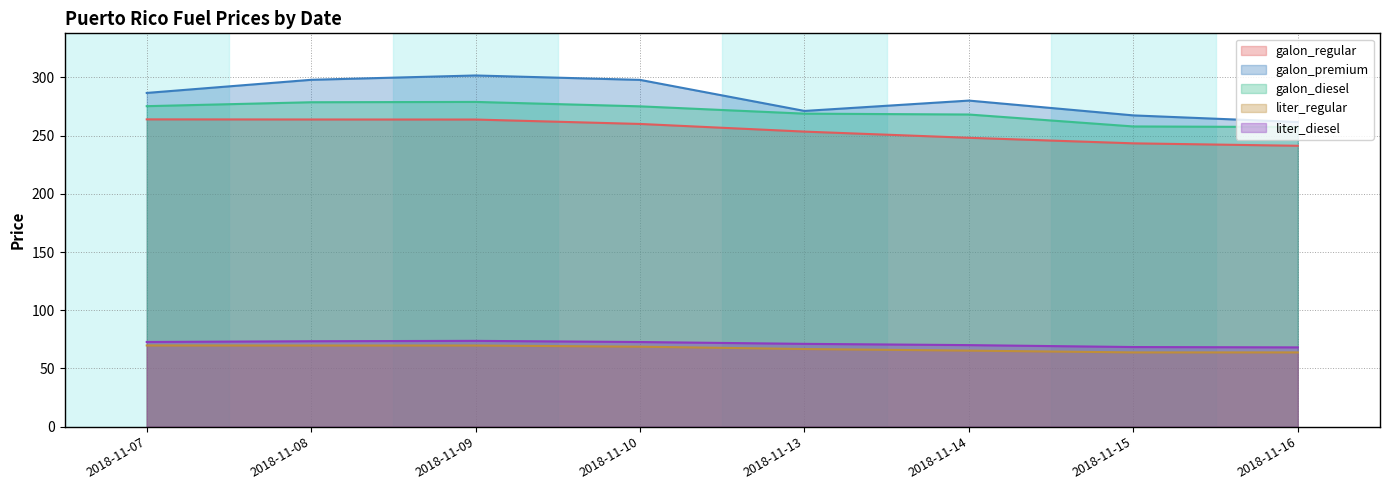

Which category has the lowest value in the galon_premium series?

2018-11-16